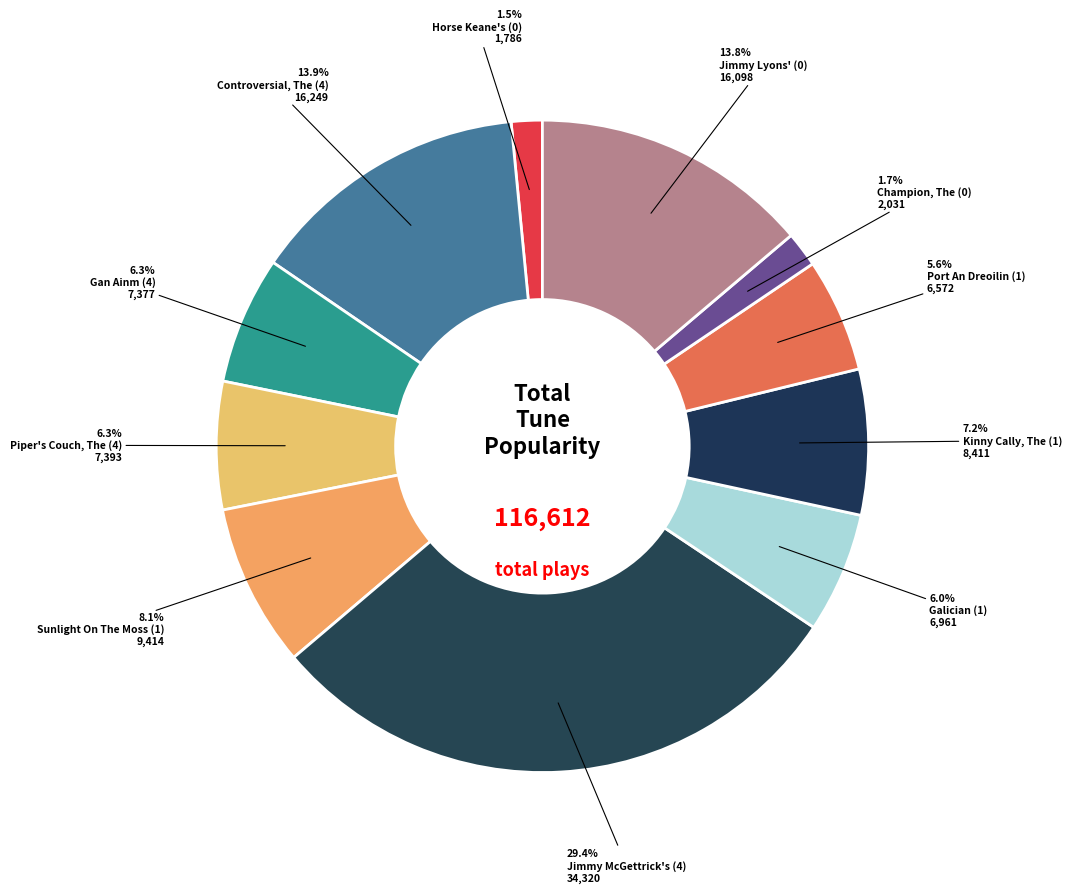

To the nearest percent, what is the difference between the Jimmy Lyons' (0) and Piper's Couch, The (4) slice percentages?

7%